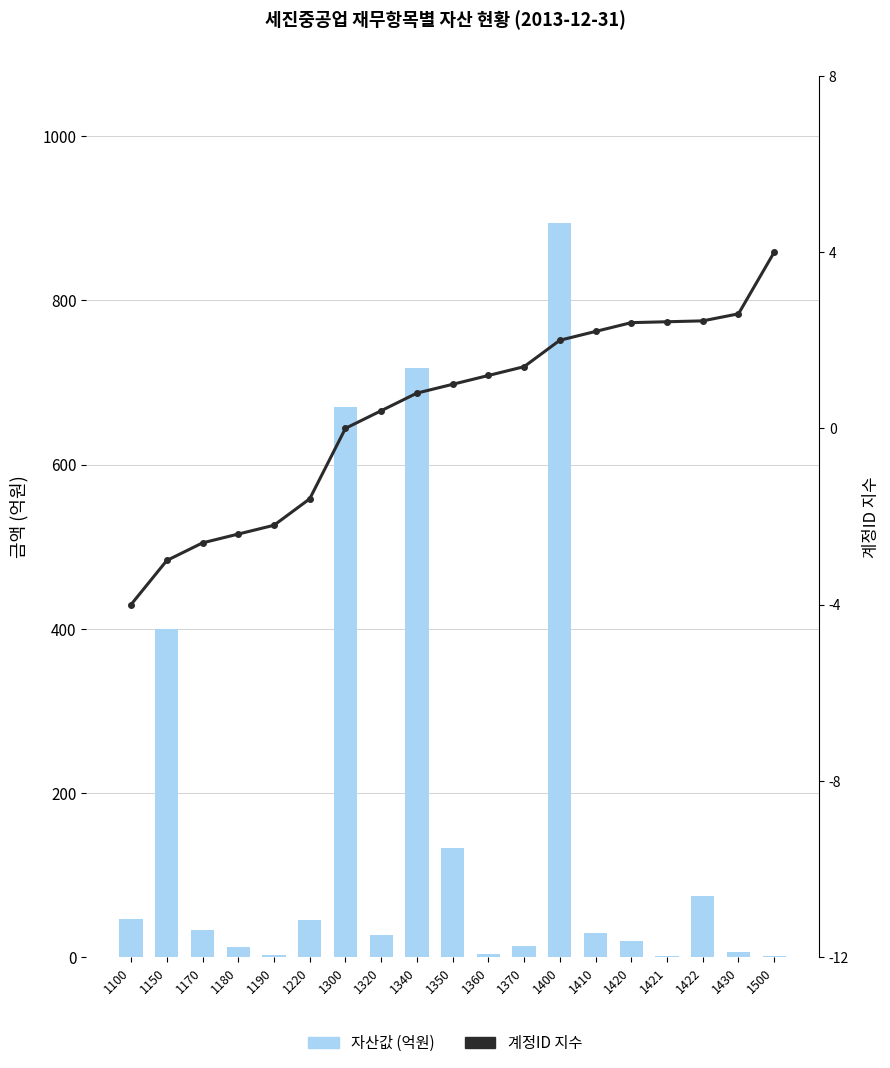

Which has a higher value, 1370 or 1400?

1400